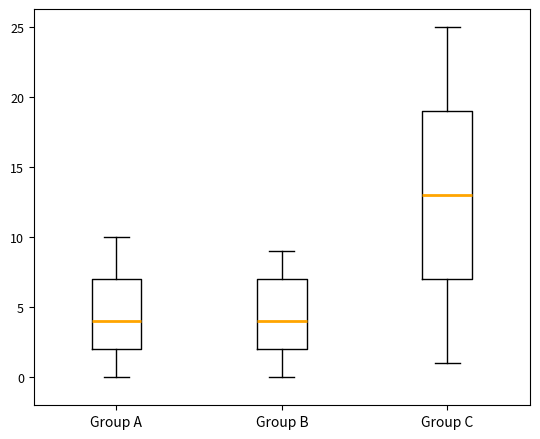

Reading left to right, read every box against the y-axis: the position of its median line, the range the box covers, and the ends of its whiskers. The values are not printed on the chart, so give them approximately, as read against the axis.

Group A: median 4, box 2 to 7, whiskers 0 to 10
Group B: median 4, box 2 to 7, whiskers 0 to 9
Group C: median 13, box 7 to 19, whiskers 1 to 25